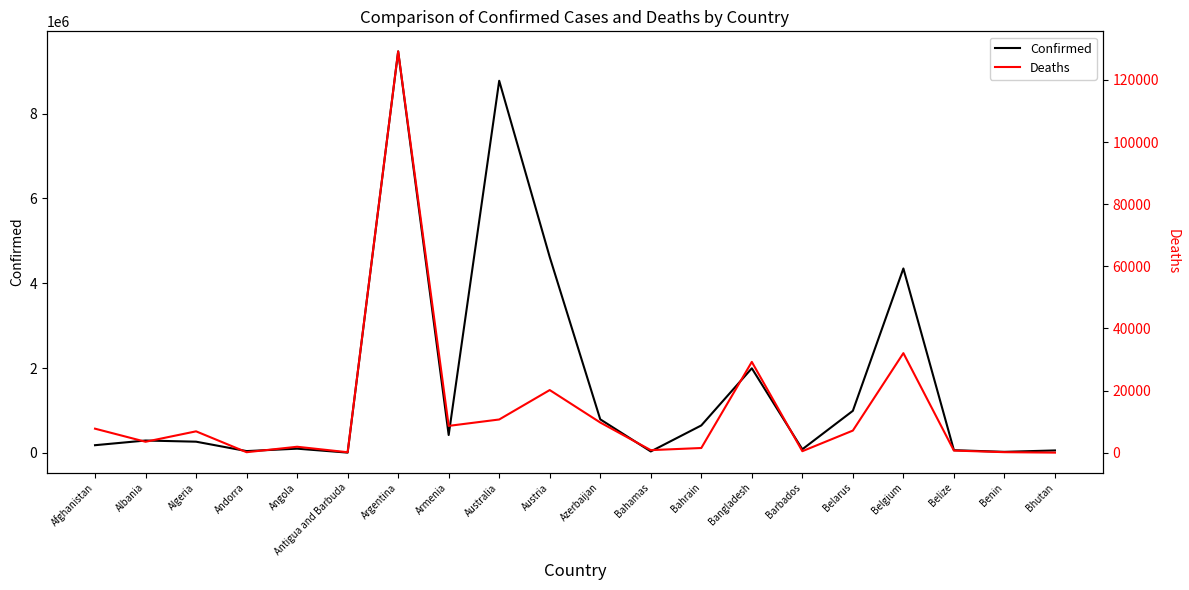

True or false: Deaths and Confirmed cross at least once.

False